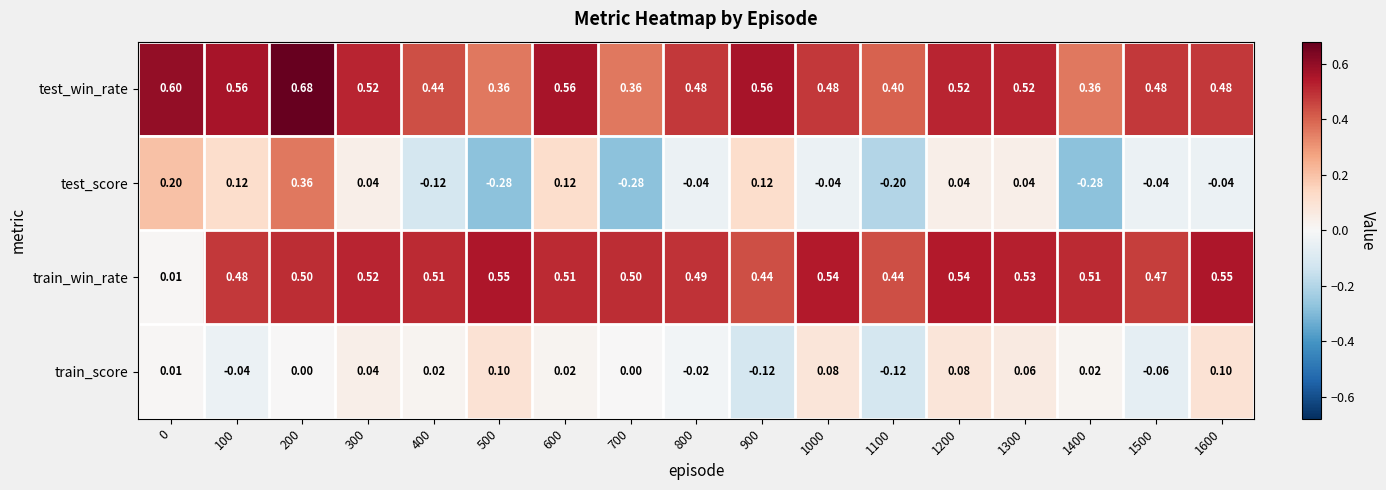

At how many categories does at least one series exceed 0?

17